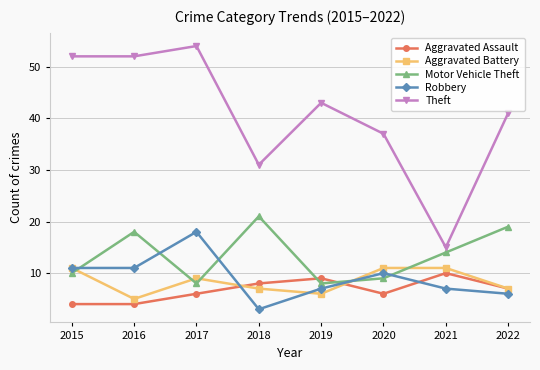

How many lines are shown in the chart?

5